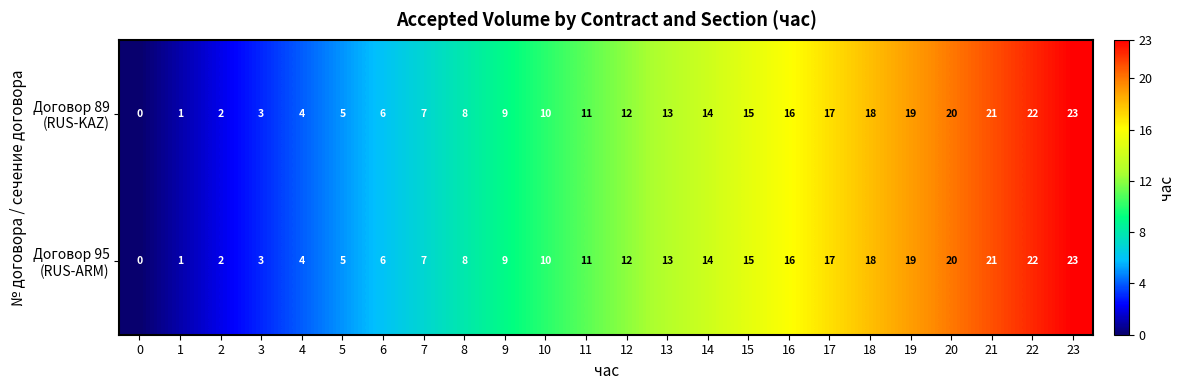

Which category has the highest value across all series?

23